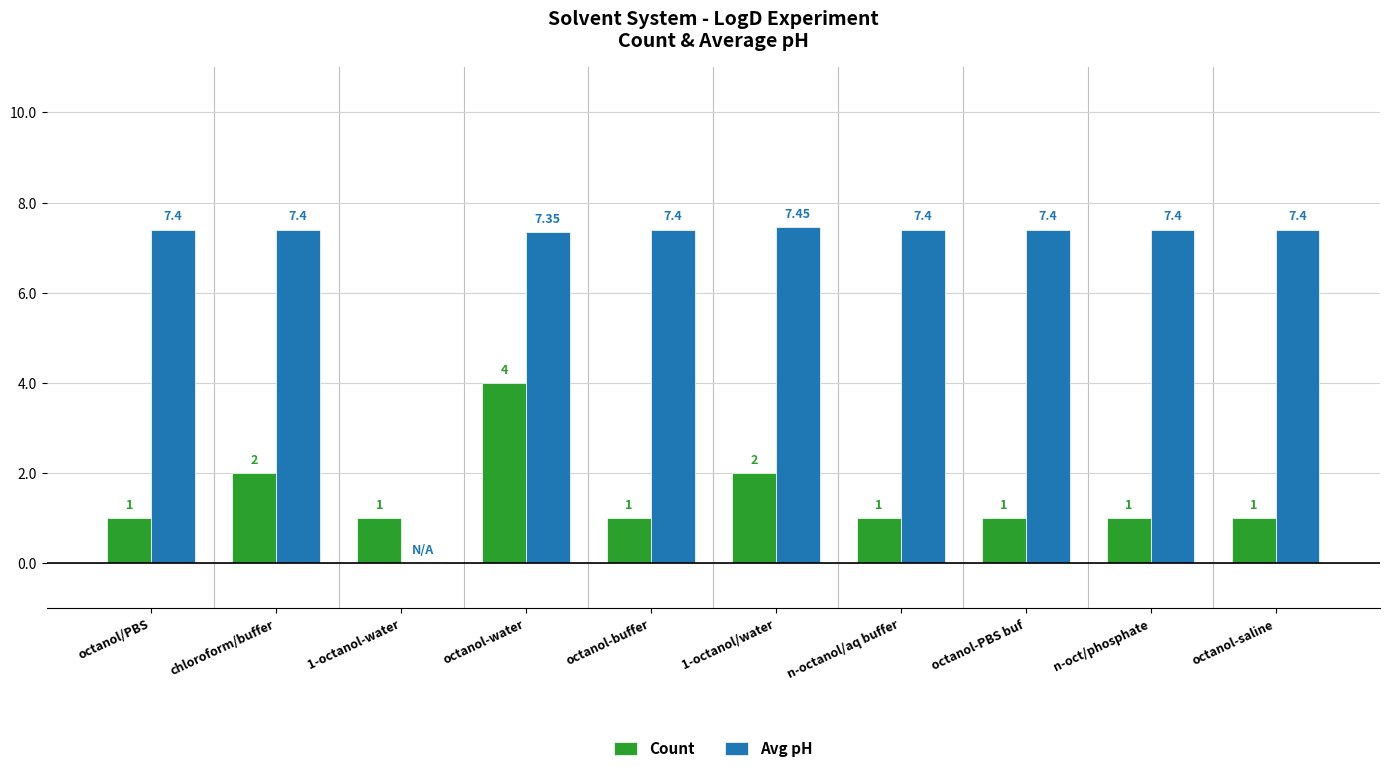

At which label does Count reach its peak?

octanol-water